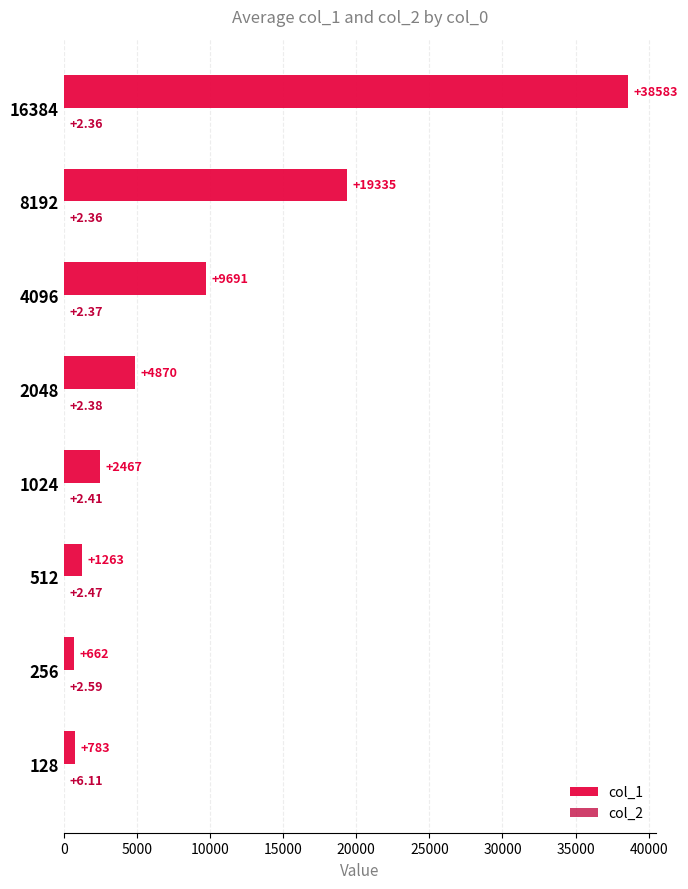

At which category is the sum across all series the highest?

16384